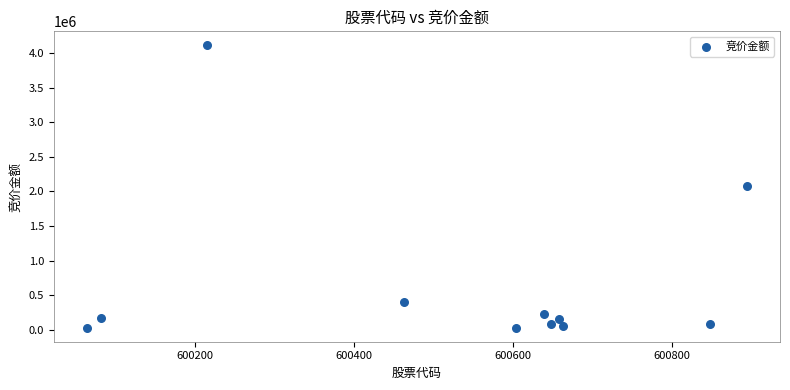

What is the average X value?

600525